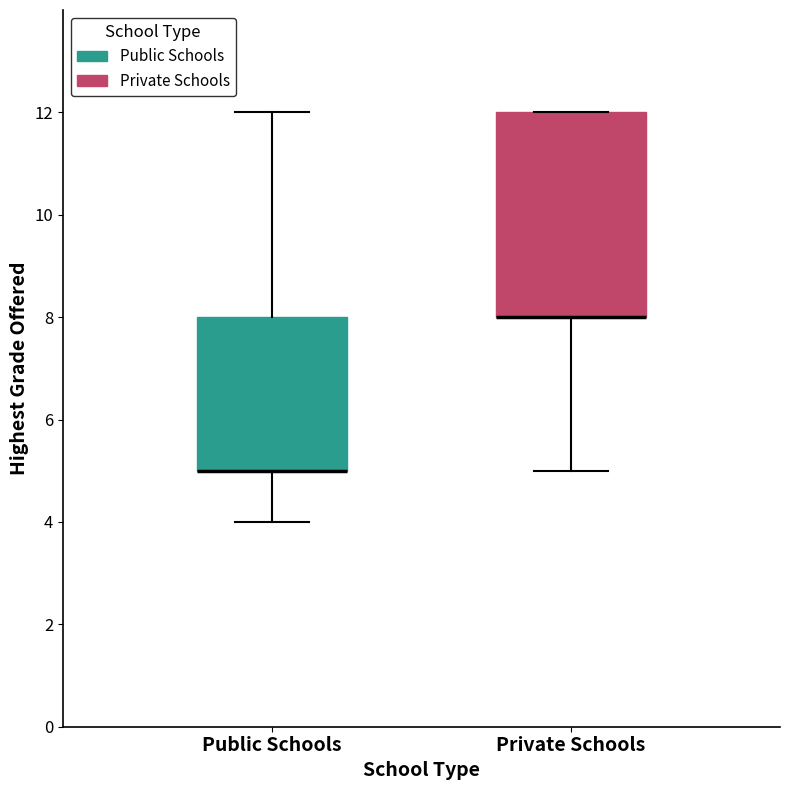

Reading left to right, read every box against the y-axis: the position of its median line, the range the box covers, and the ends of its whiskers. The values are not printed on the chart, so give them approximately, as read against the axis.

Public Schools: median 5 (drawn on the box's lower edge), box 5 to 8, whiskers 4 to 12
Private Schools: median 8 (drawn on the box's lower edge), box 8 to 12, whiskers 5 to 12